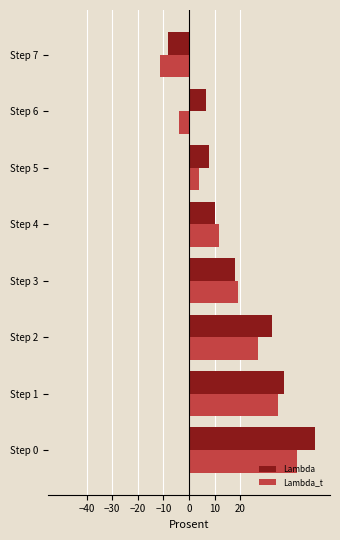

Which series has the largest total across all categories?

Lambda